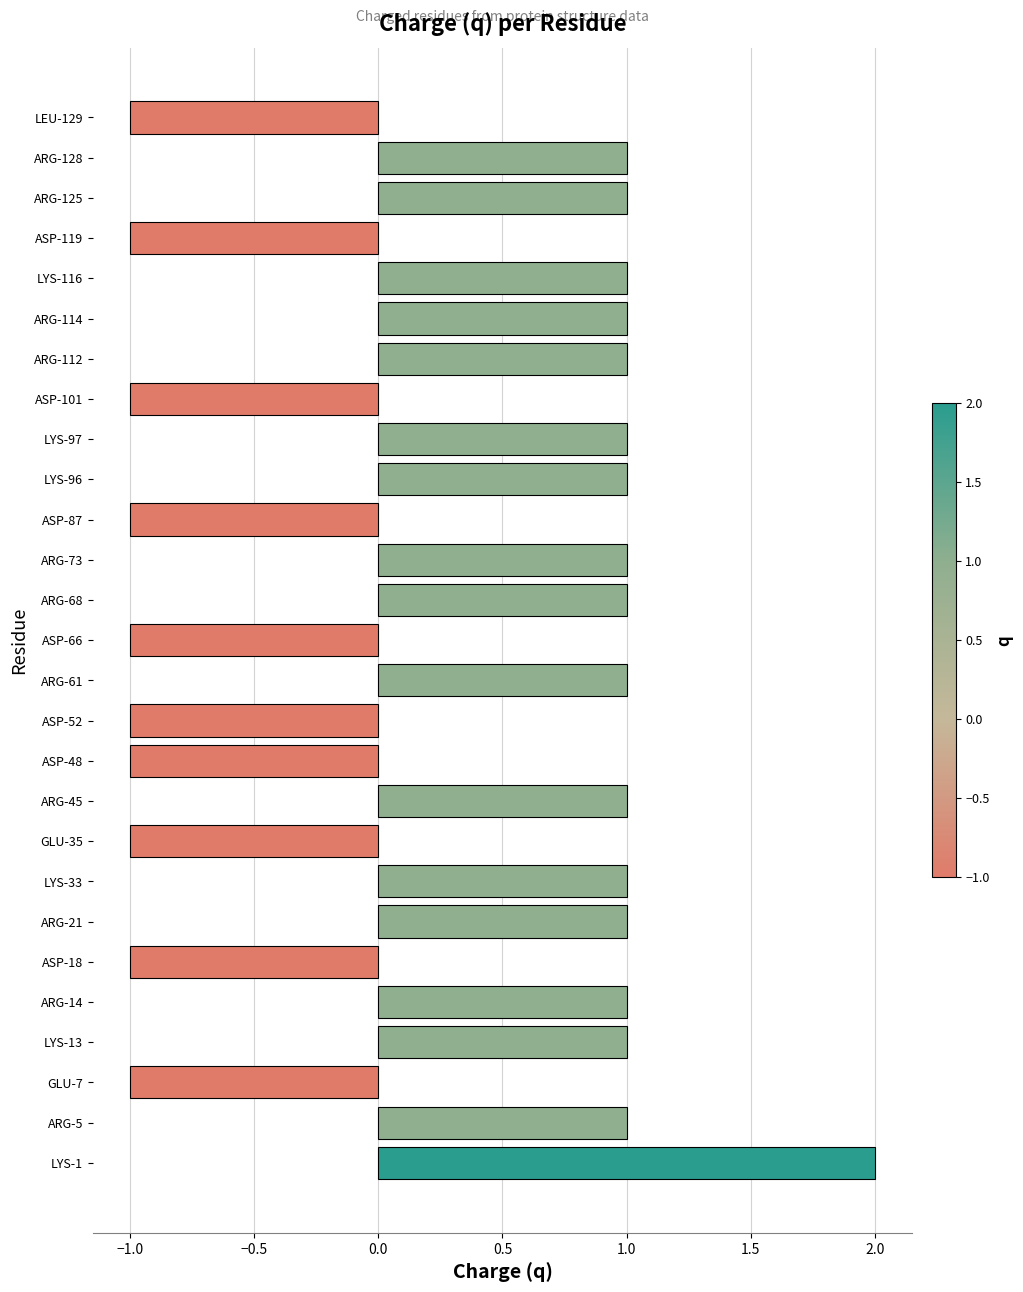

What is the difference between the maximum and minimum values?

3